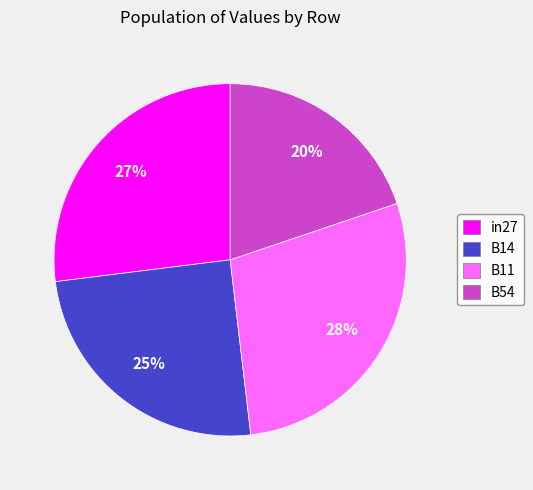

To the nearest percent, what is the average slice percentage?

25%